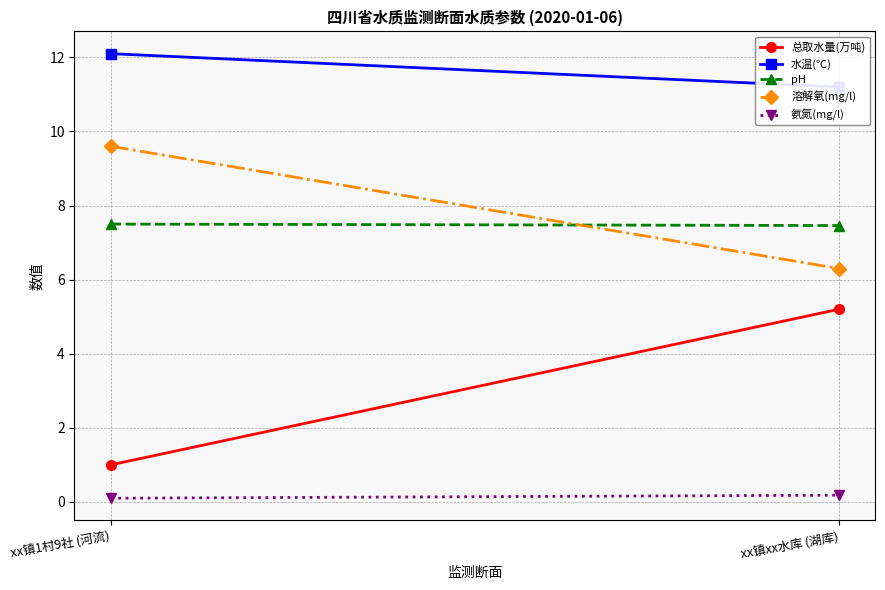

Reading left to right, what are all the values shown in this chart?

总取水量(万吨): xx镇1村9社 (河流)=1.0	xx镇xx水库 (湖库)=5.2
水温(℃): xx镇1村9社 (河流)=12.1	xx镇xx水库 (湖库)=11.2
pH: xx镇1村9社 (河流)=7.5	xx镇xx水库 (湖库)=7.5
溶解氧(mg/l): xx镇1村9社 (河流)=9.6	xx镇xx水库 (湖库)=6.3
氨氮(mg/l): xx镇1村9社 (河流)=0.1	xx镇xx水库 (湖库)=0.2